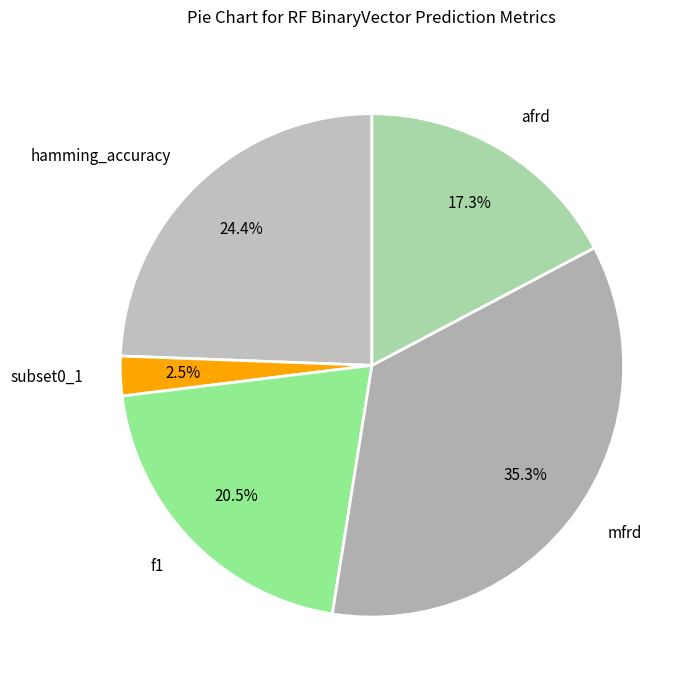

How many segments does this pie chart have?

5